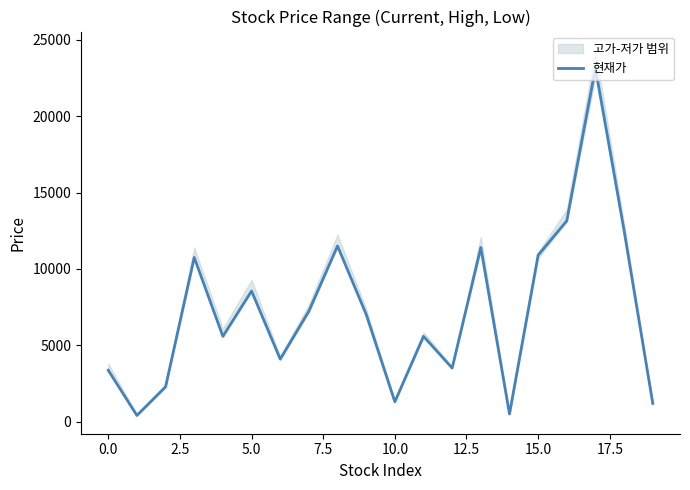

The value of 현재가 at 15.0 is 10900. True or false?

True